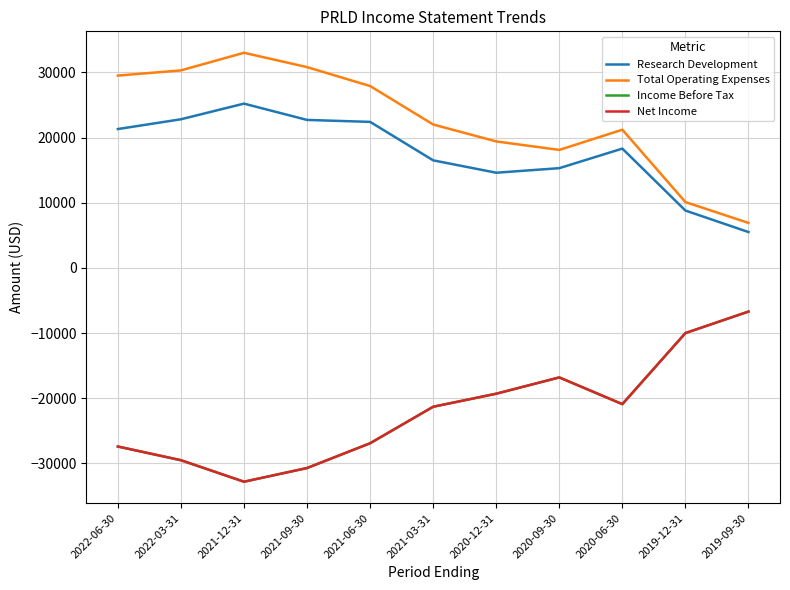

Reading left to right, extract all data points from this chart.

Research Development: 21300	22800	25200	22700	22400	16500	14600	15300	18300	8800	5500
Total Operating Expenses: 29500	30300	33000	30800	27900	22000	19400	18100	21200	10100	6900
Income Before Tax: -27400	-29500	-32800	-30700	-26900	-21300	-19300	-16800	-20900	-10000	-6700
Net Income: -27400	-29500	-32800	-30700	-26900	-21300	-19300	-16800	-20900	-10000	-6700